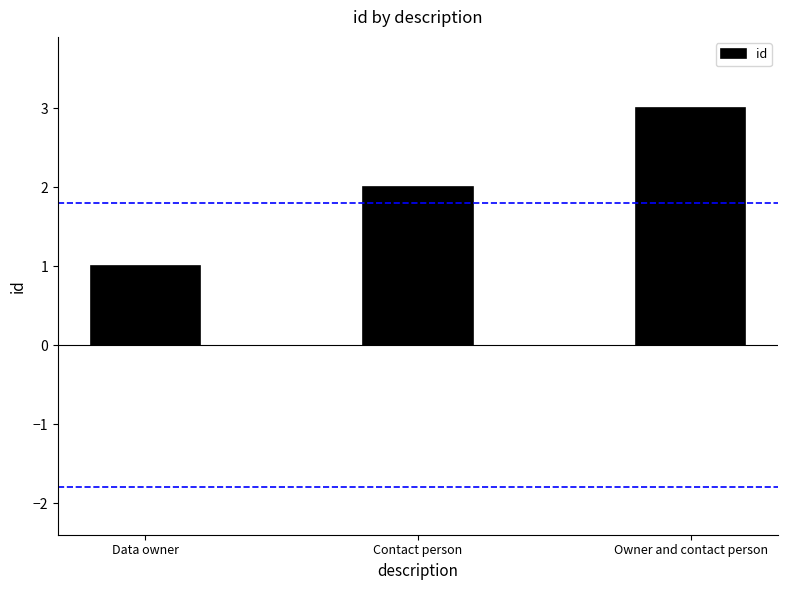

At which category does the chart reach its peak across all series?

Owner and contact person